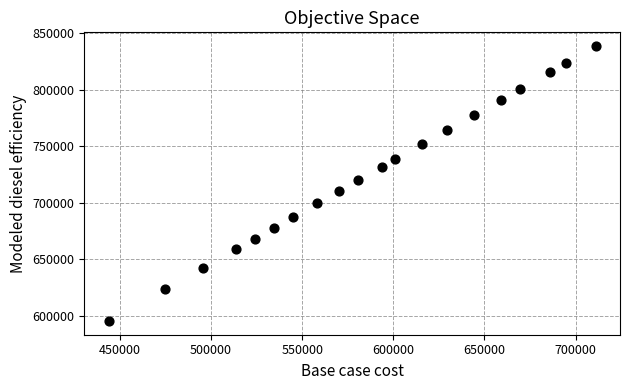

What Y value in the scatter plot is closest to 716972?

719670.9